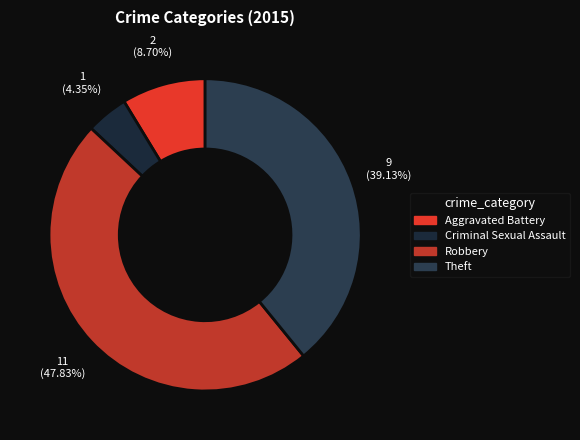

To the nearest percent, what portion does Criminal Sexual Assault represent?

4%